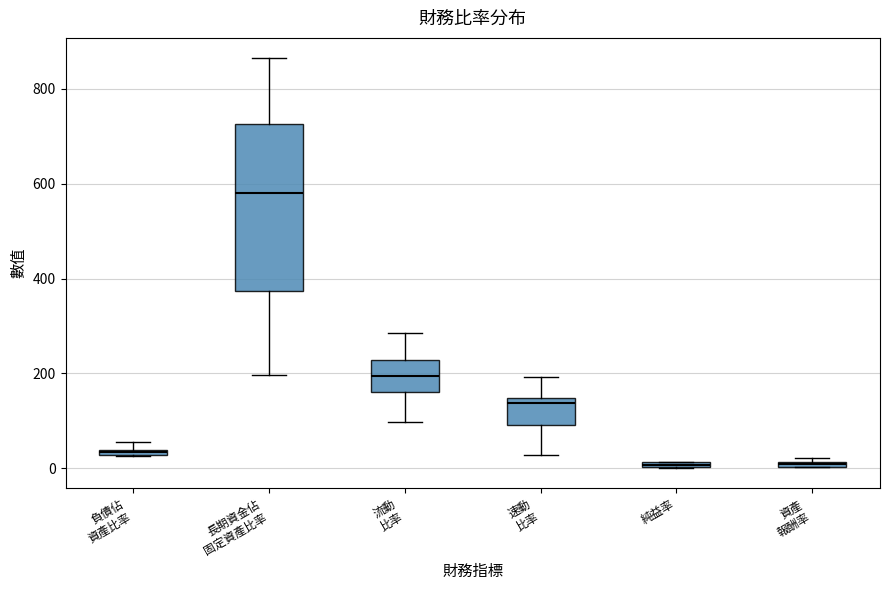

Where is the lower edge of the box for 資產 報酬率 on the y-axis? The values are not printed on the chart, so give them approximately, as read against the axis.

0